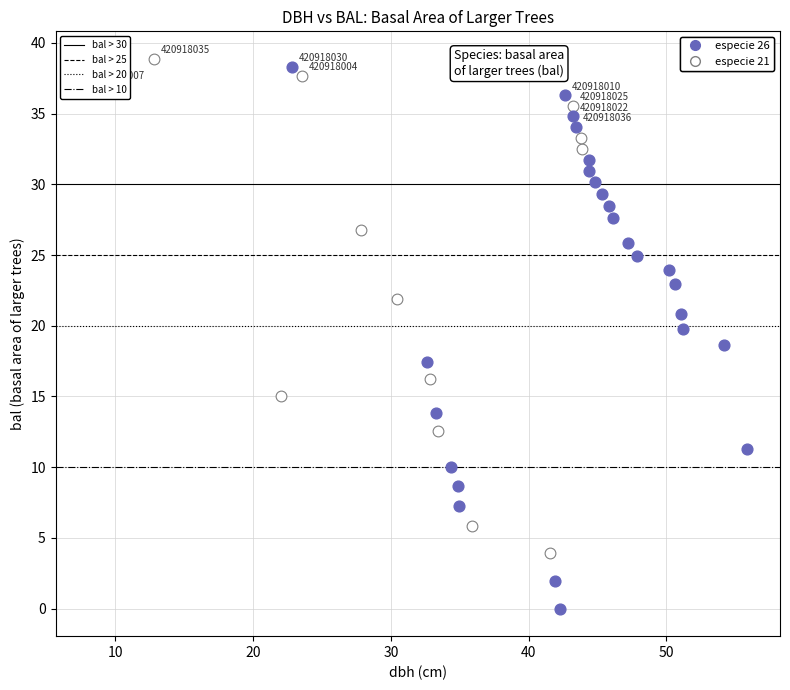

Which series reaches the minimum Y coordinate?

especie 26